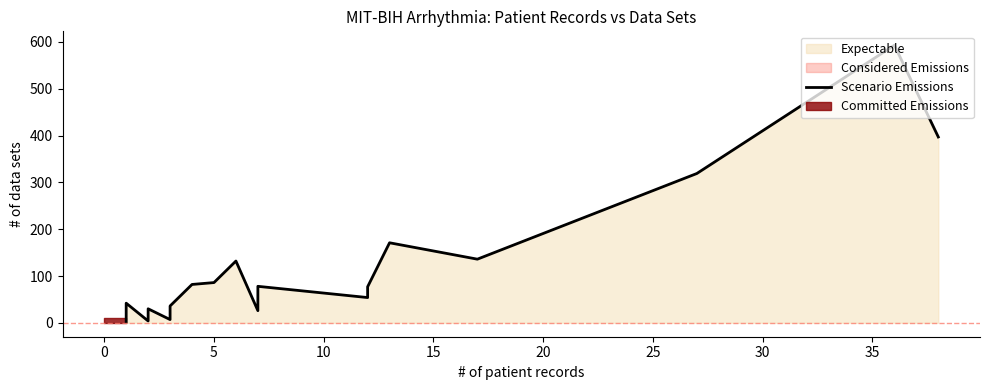

How many values exceed 77?

9